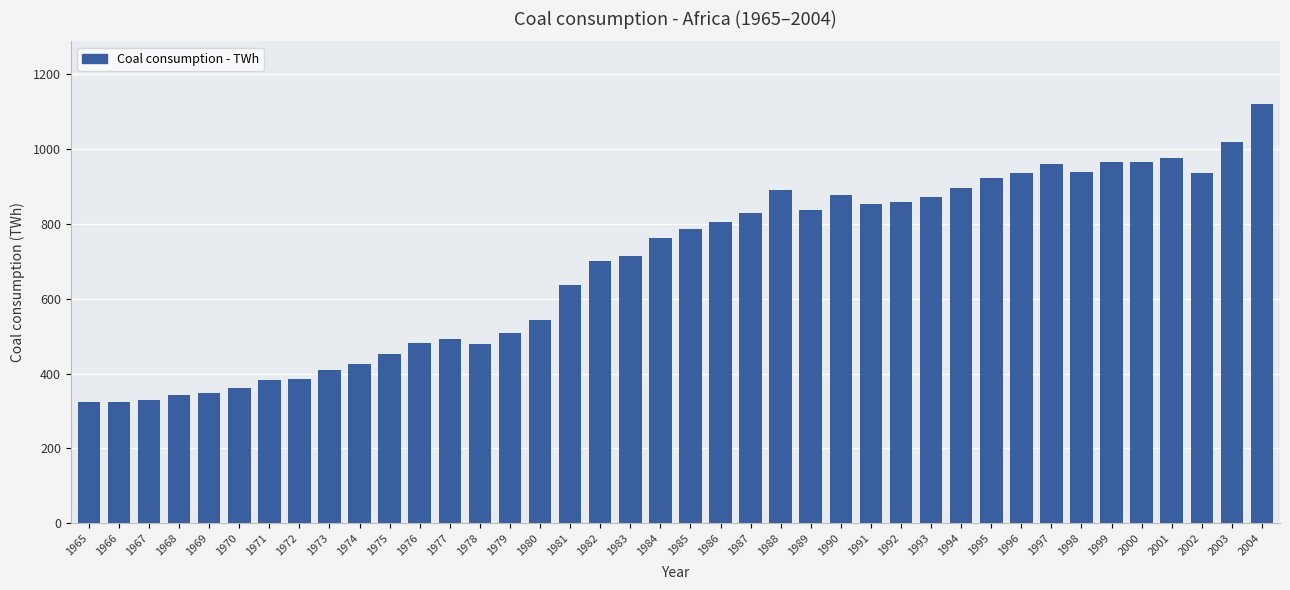

How many distinct data groups are displayed?

1